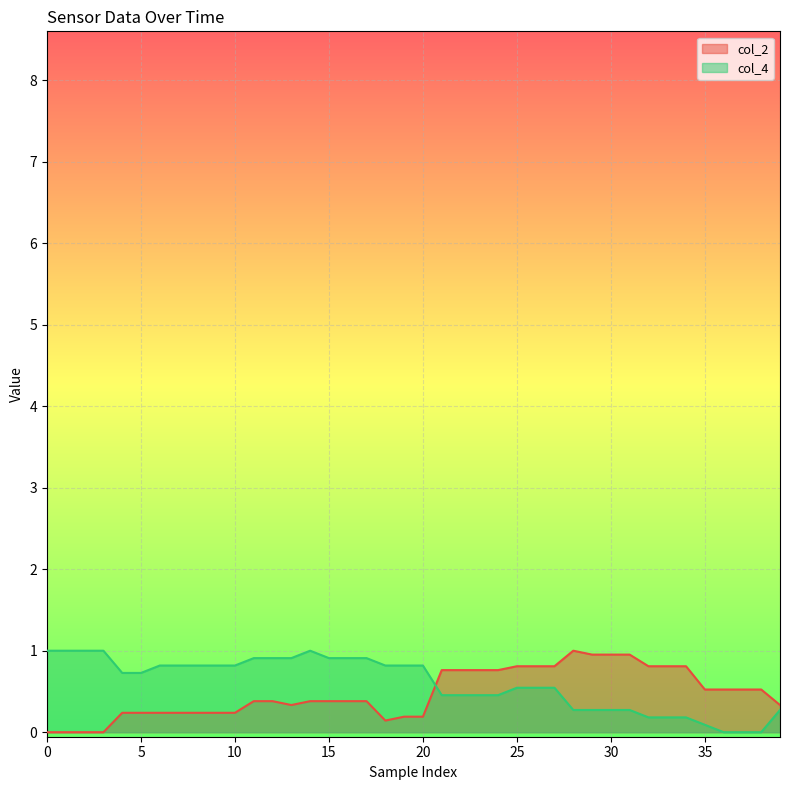

The col_4 series shows 0.3 at 25. True or false?

False